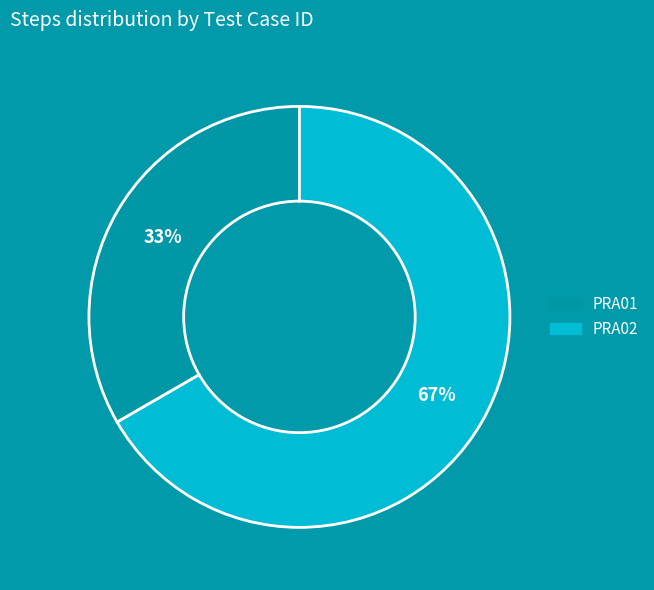

Which category has the smallest portion of the pie?

PRA01